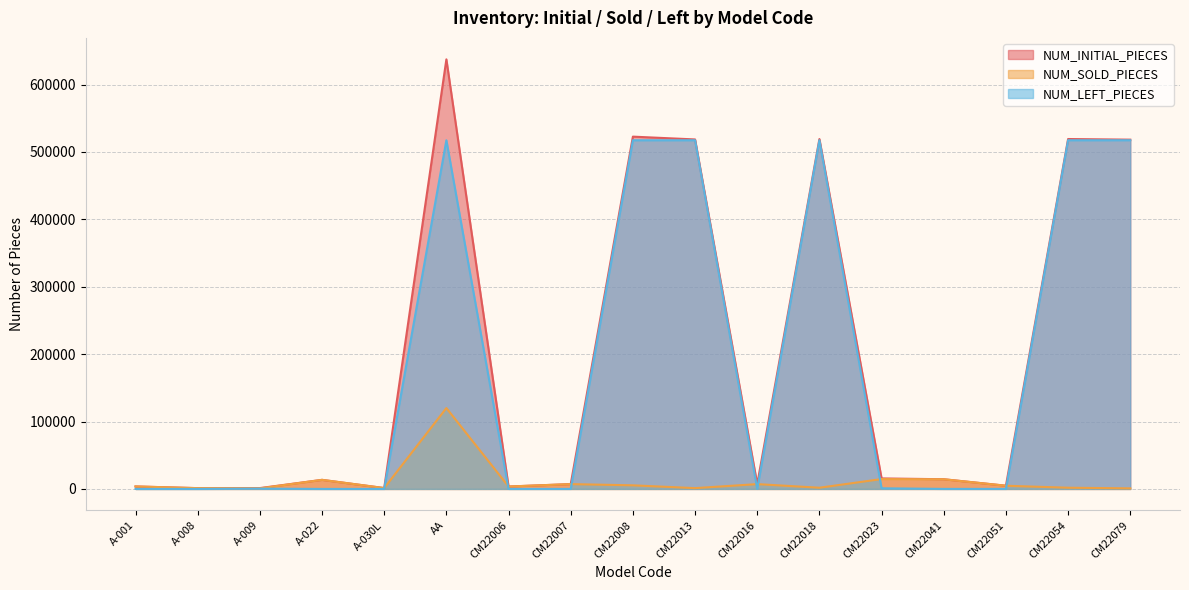

How many data points in NUM_INITIAL_PIECES are less than 13500?

8